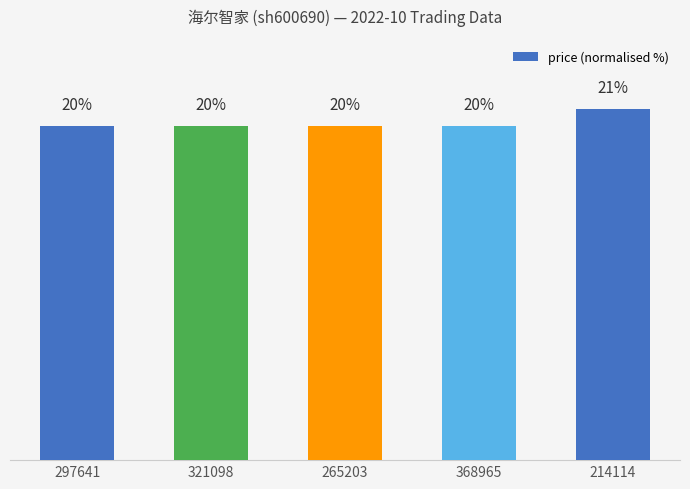

Between 265203 and 368965, which is larger?

265203